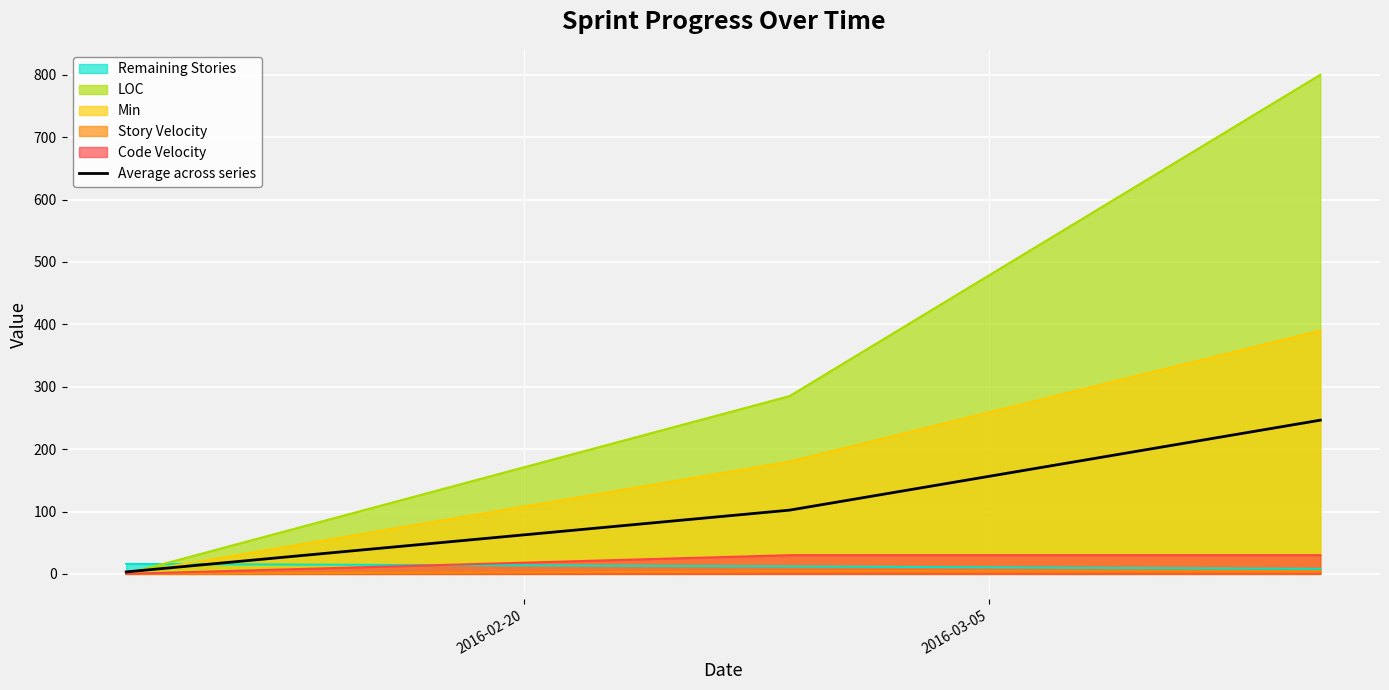

Which series has the largest total across all categories?

LOC